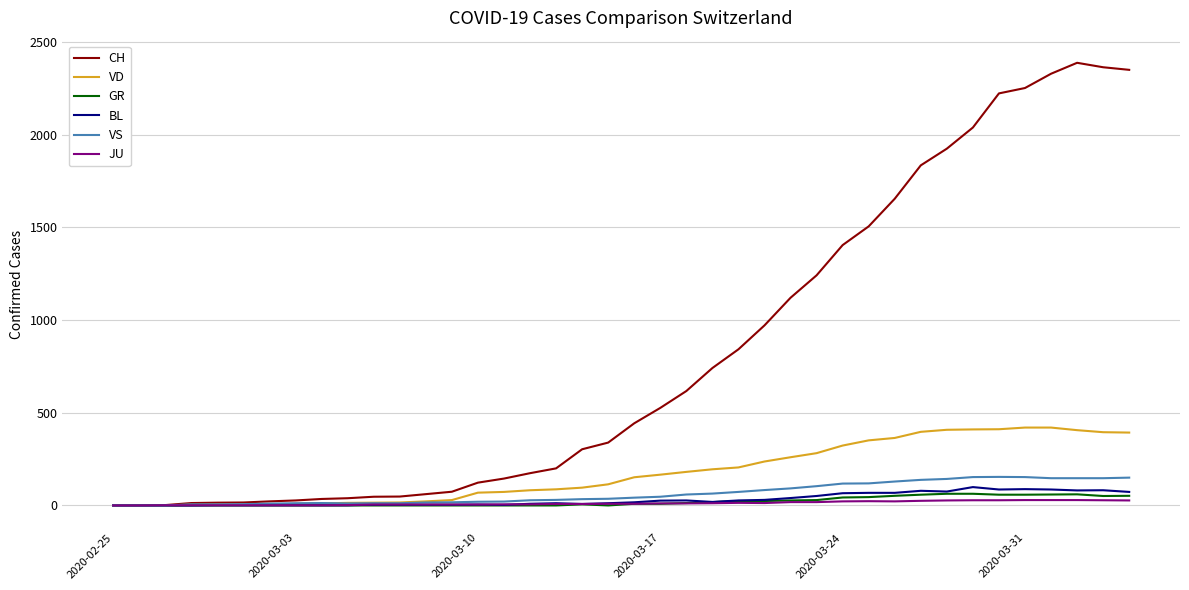

After their last crossing, which series has the higher values: VS or VD?

VD